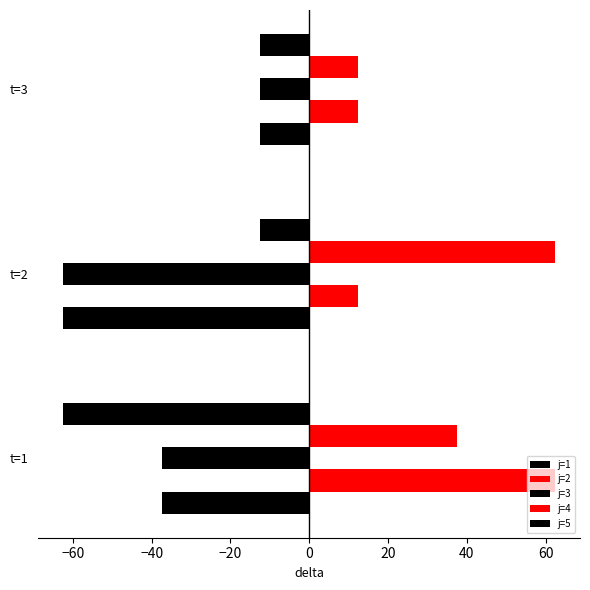

What is the value of the j=2 bar at the 2nd from the left?

12.5